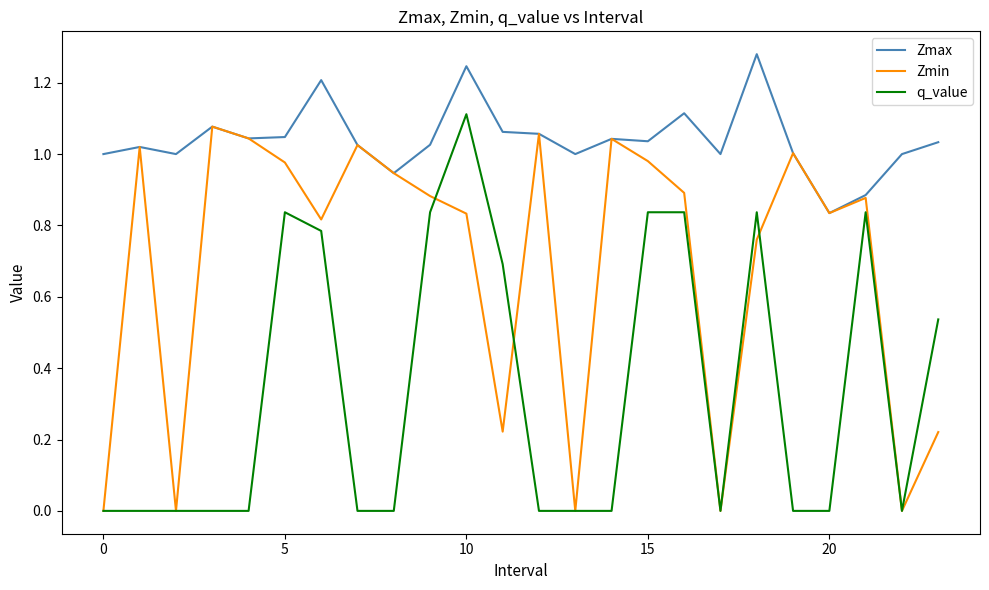

What is the average value of the Zmin series?

0.7